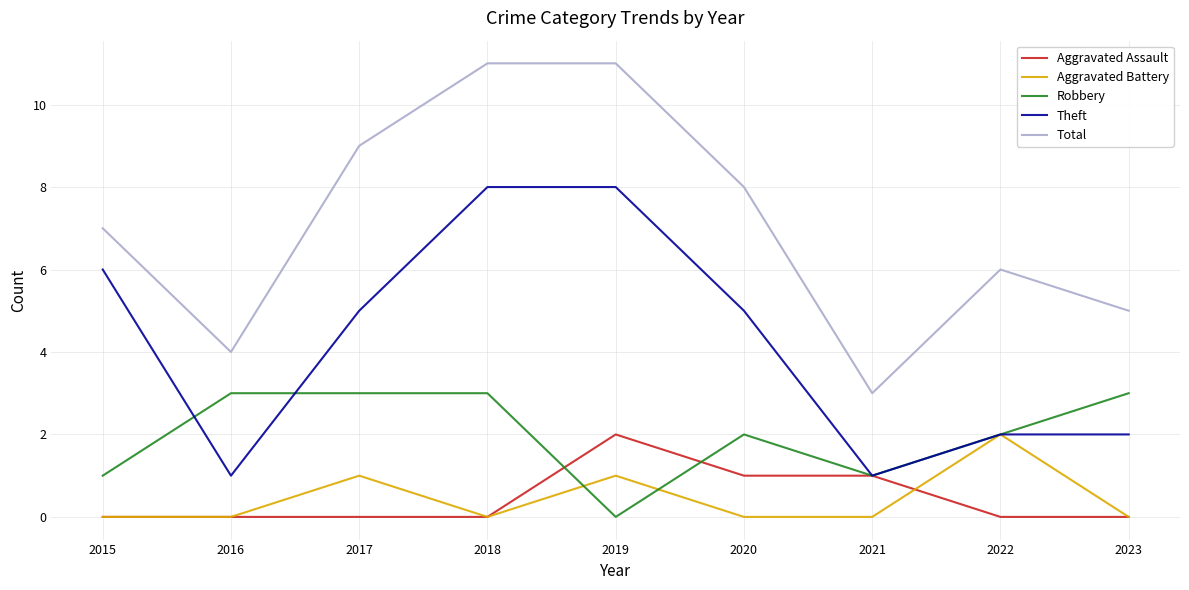

Reading left to right, list all the values displayed in this chart.

Aggravated Assault: 0	0	0	0	2	1	1	0	0
Aggravated Battery: 0	0	1	0	1	0	0	2	0
Robbery: 1	3	3	3	0	2	1	2	3
Theft: 6	1	5	8	8	5	1	2	2
Total: 7	4	9	11	11	8	3	6	5